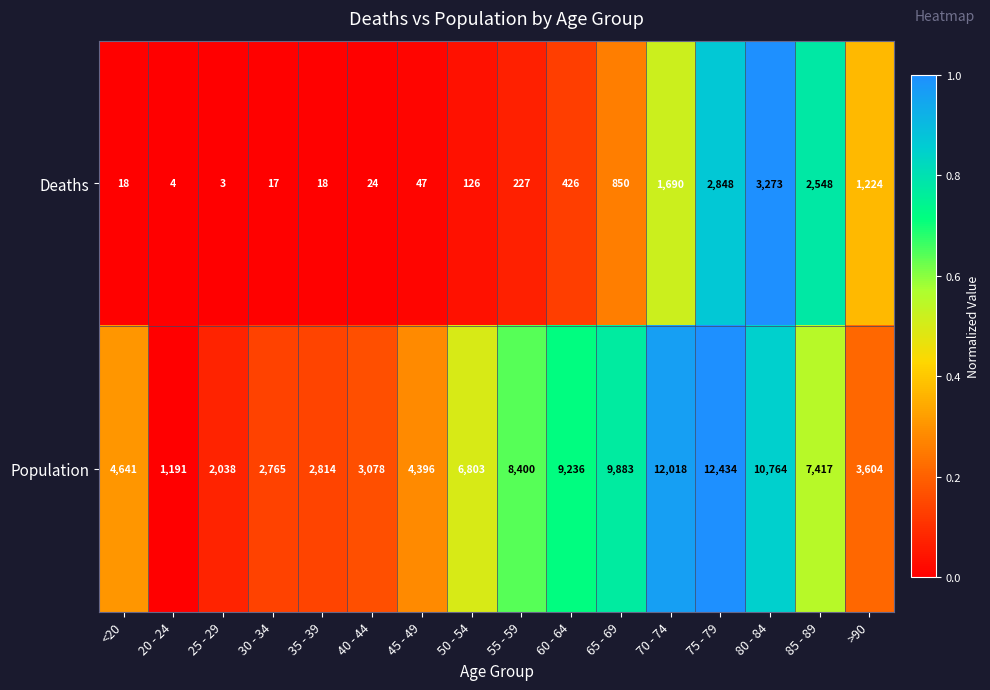

What is the difference between the highest and lowest values at 35 - 39?

2796